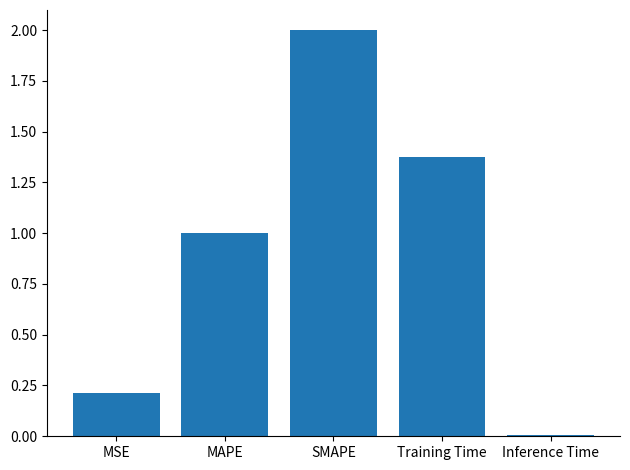

At which label is the value closest to 1?

MAPE